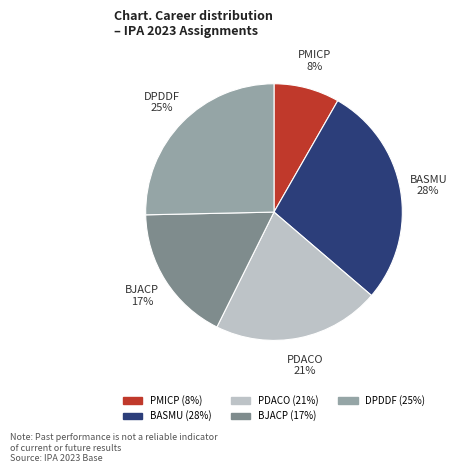

Between BJACP and DPDDF, which is larger?

DPDDF